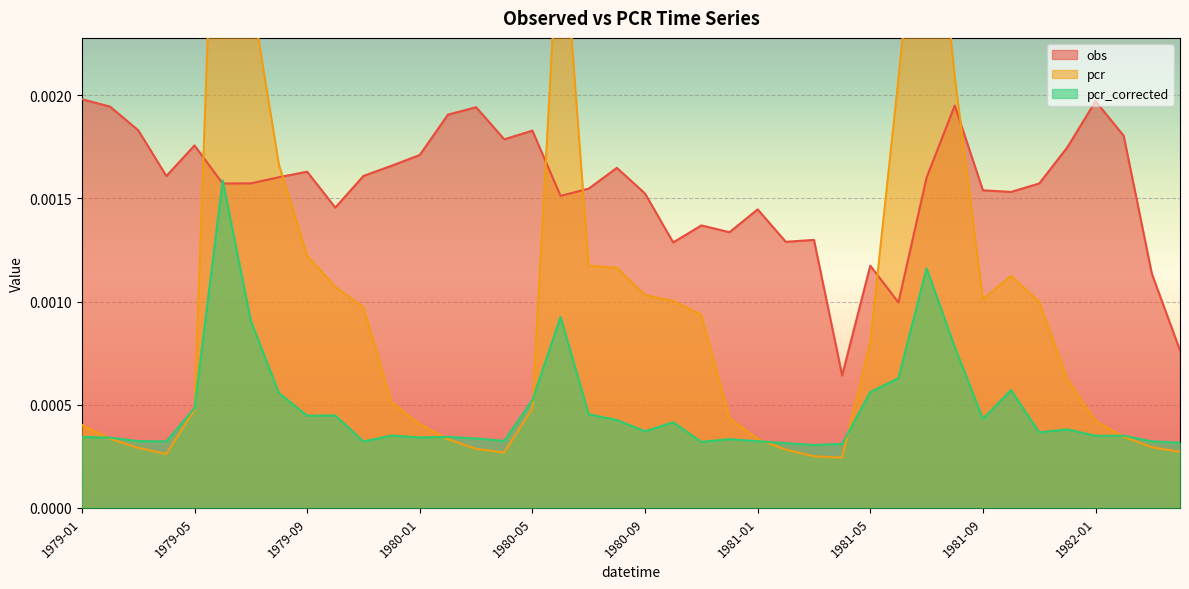

List the series in order of their overall mean, highest first.

obs, pcr, pcr_corrected